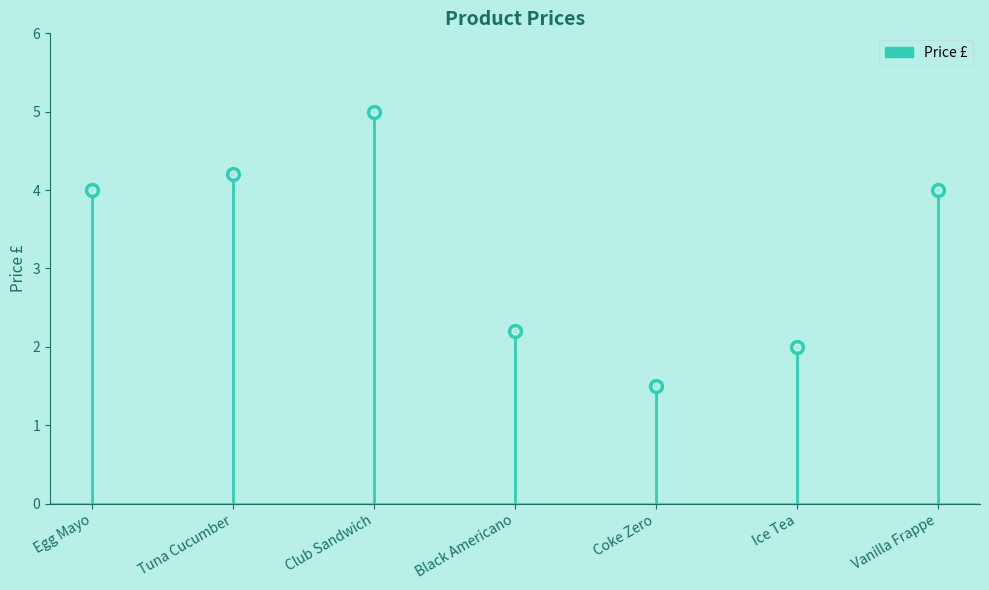

What is the smallest value displayed?

1.5